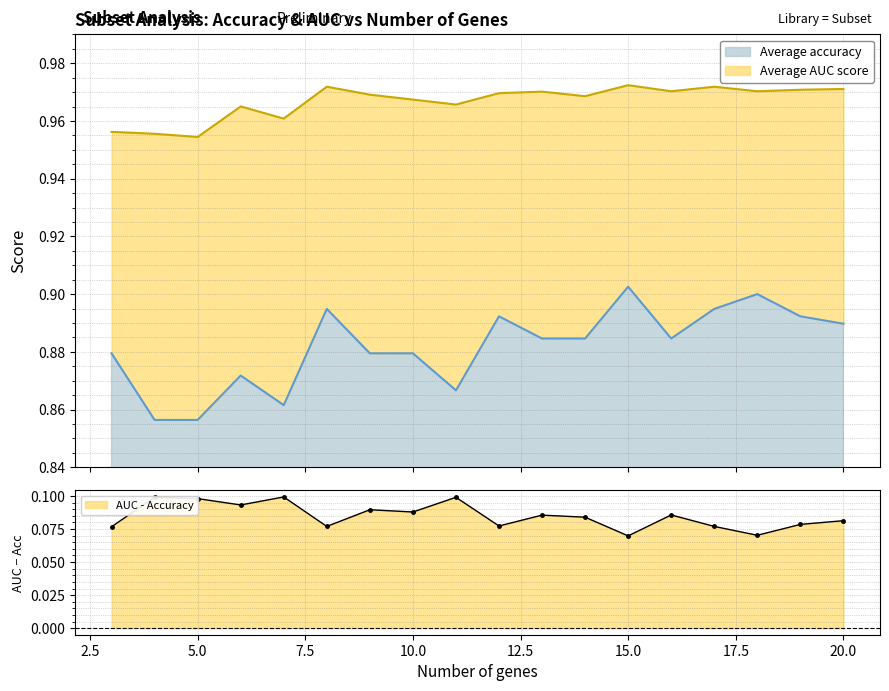

The value of Average AUC score at 15 is 1.4. True or false?

False